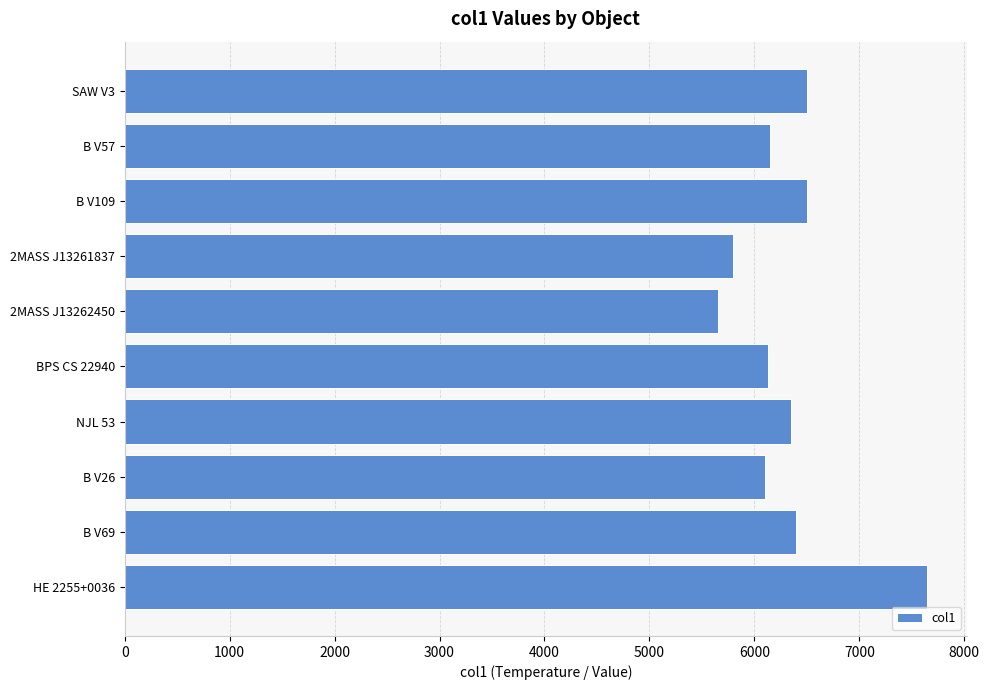

What is the approximate value at 2MASS J13261837, to the nearest 50?

5800